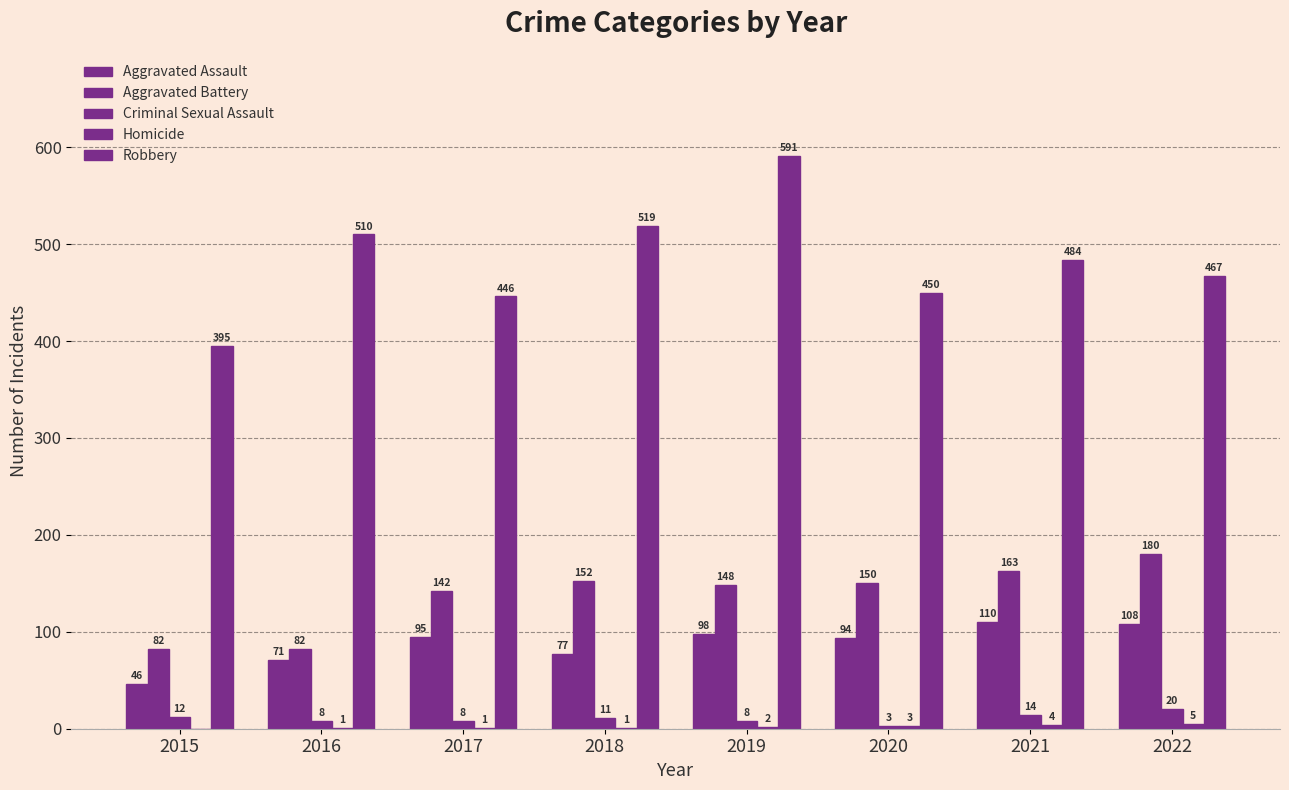

Reading left to right, extract all data points from this chart.

Aggravated Assault: 46	71	95	77	98	94	110	108
Aggravated Battery: 82	82	142	152	148	150	163	180
Criminal Sexual Assault: 12	8	8	11	8	3	14	20
Homicide: 0	1	1	1	2	3	4	5
Robbery: 395	510	446	519	591	450	484	467